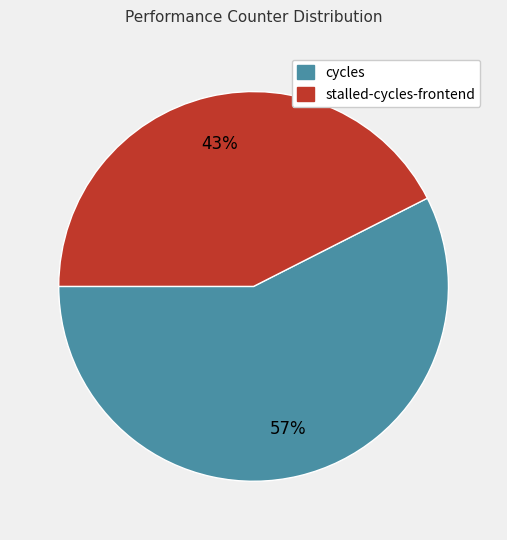

Which slice is the smallest?

stalled-cycles-frontend